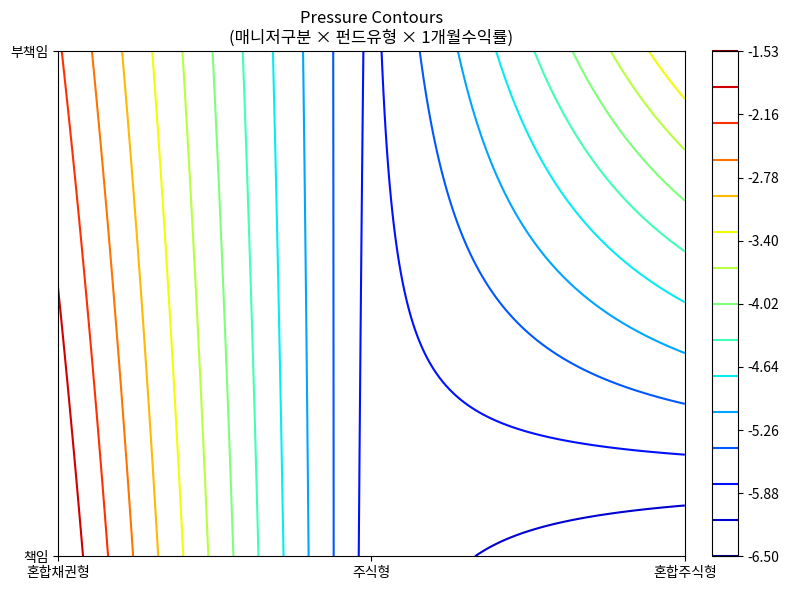

At 2, list the series in order from smallest to largest.

부책임, 책임